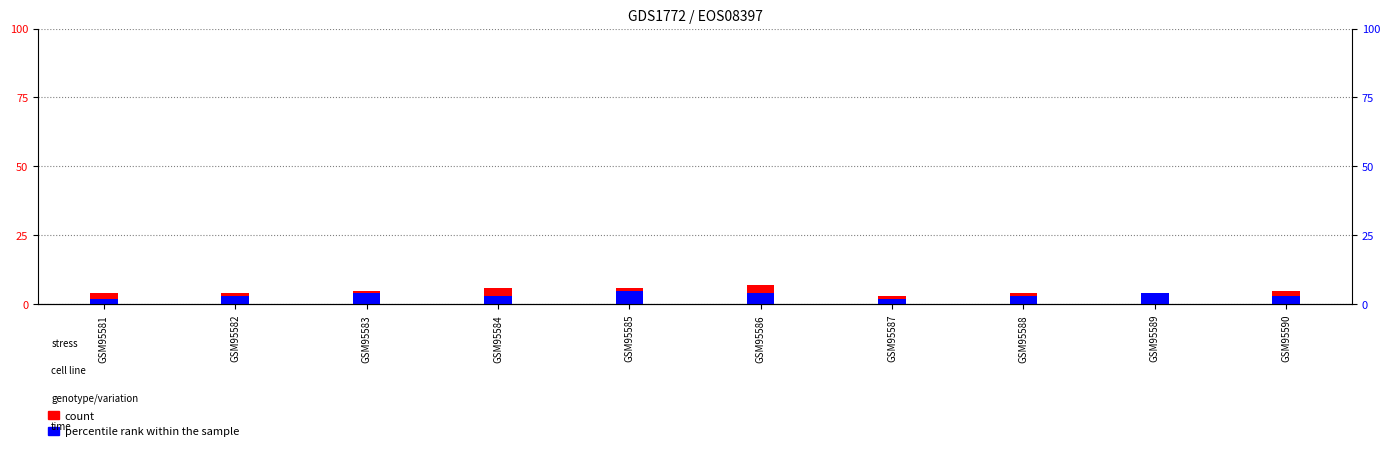

List the series in order of their overall mean, highest first.

count, percentile rank within the sample